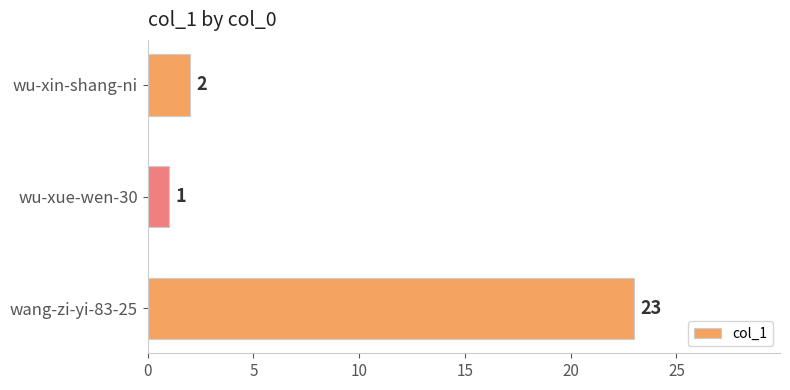

Which has a higher value, wang-zi-yi-83-25 or wu-xin-shang-ni?

wang-zi-yi-83-25